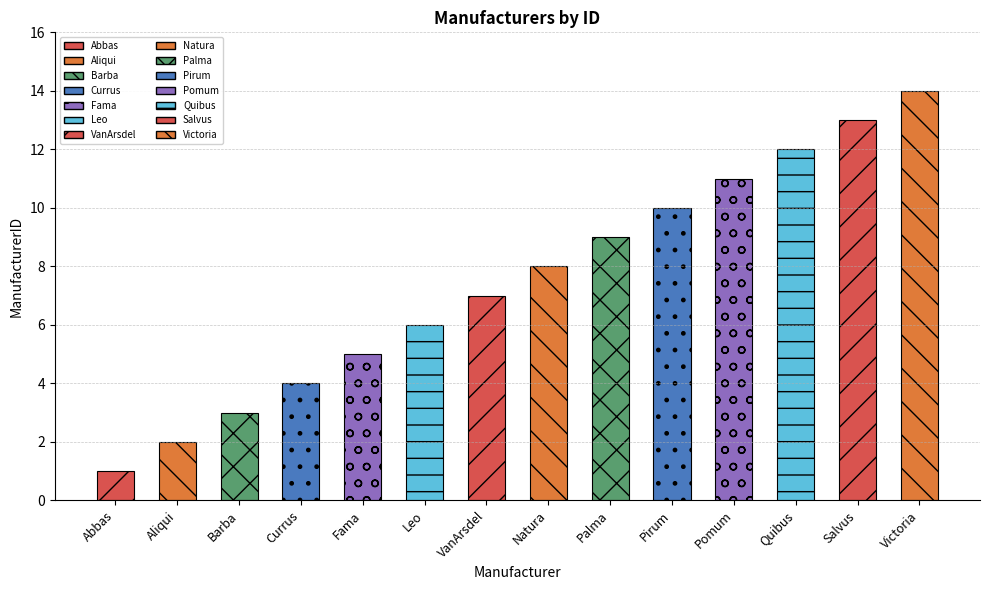

Where is the data nearest to the value 7?

VanArsdel